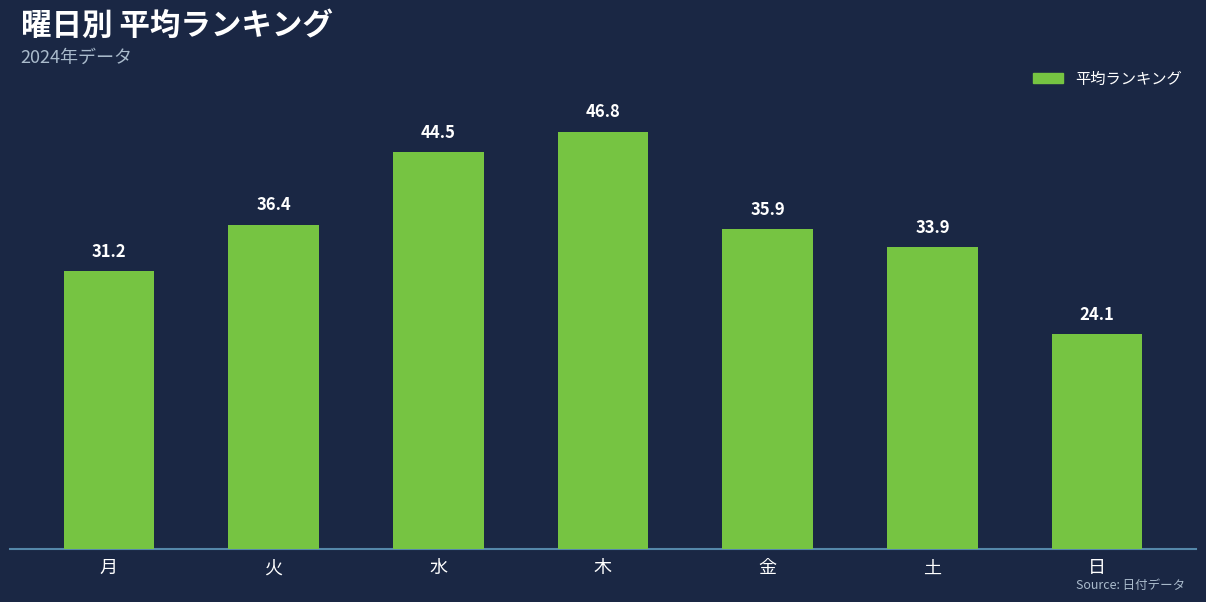

Are the bars horizontal?

No